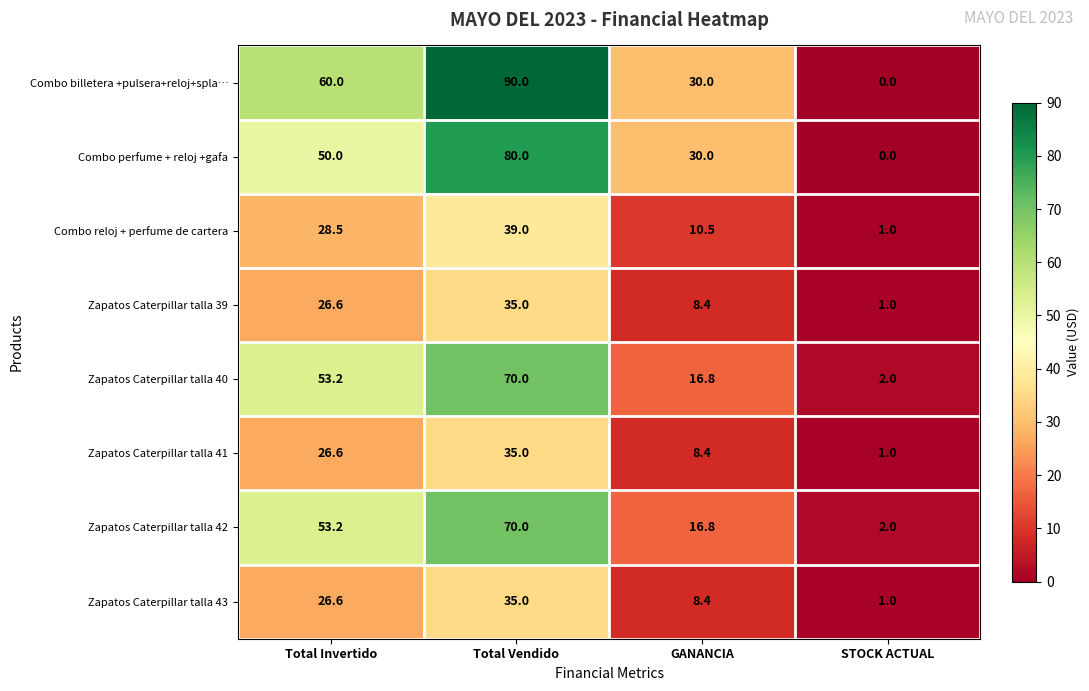

What is the total value across all series at STOCK ACTUAL?

8.0